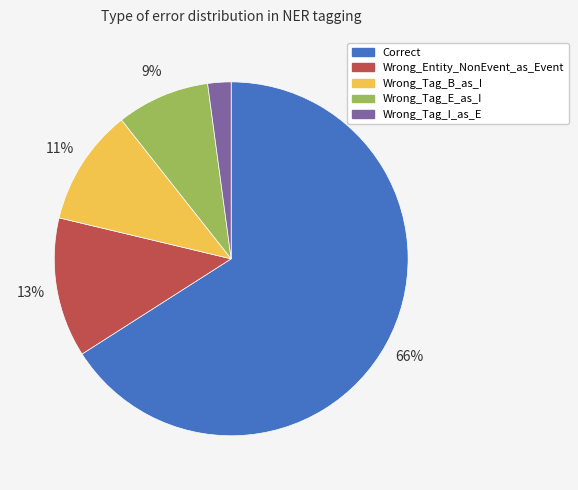

Which category accounts for the majority?

Correct